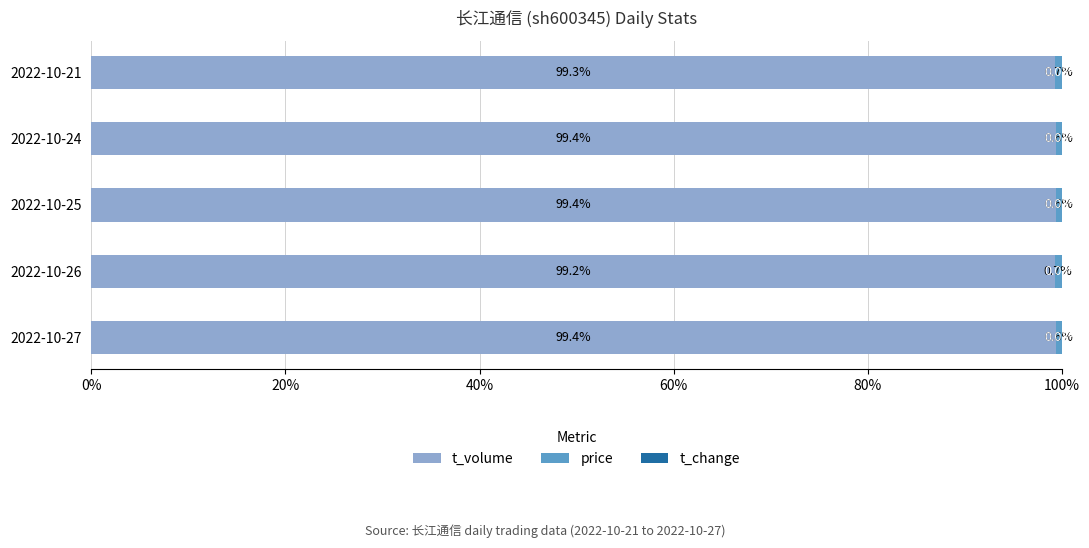

What is the total value across all series at 2022-10-25?

100.0